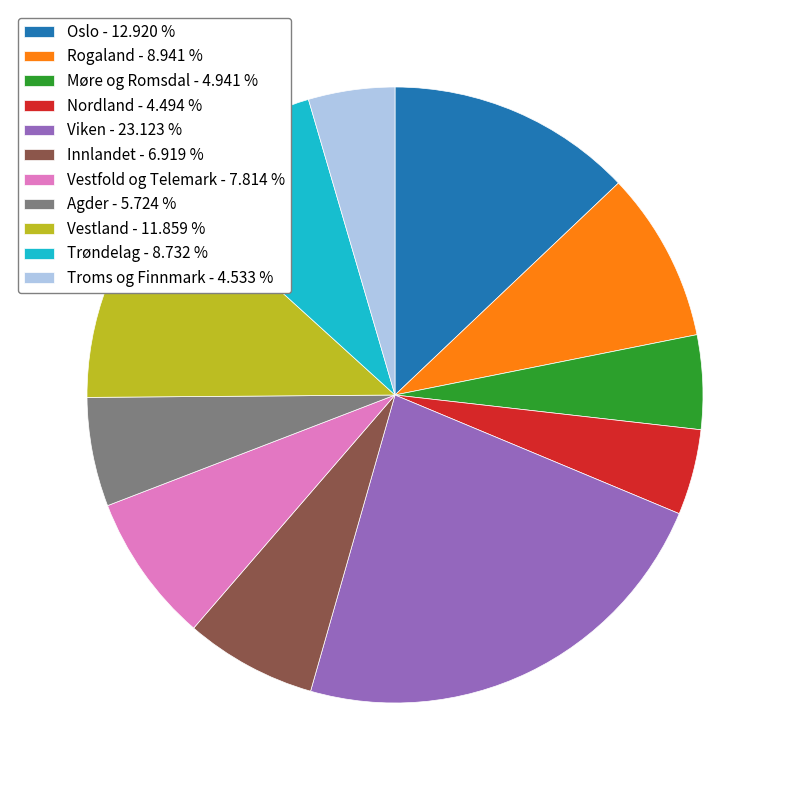

Do Møre og Romsdal - 4.941 % and Viken - 23.123 % together represent more than half of the pie?

No